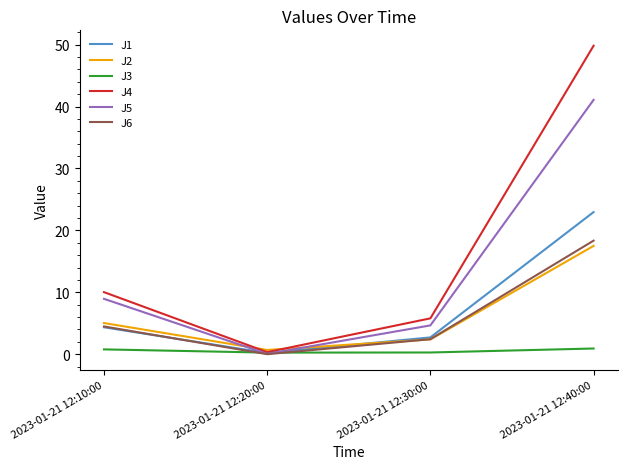

How many times do J1 and J6 cross each other?

1